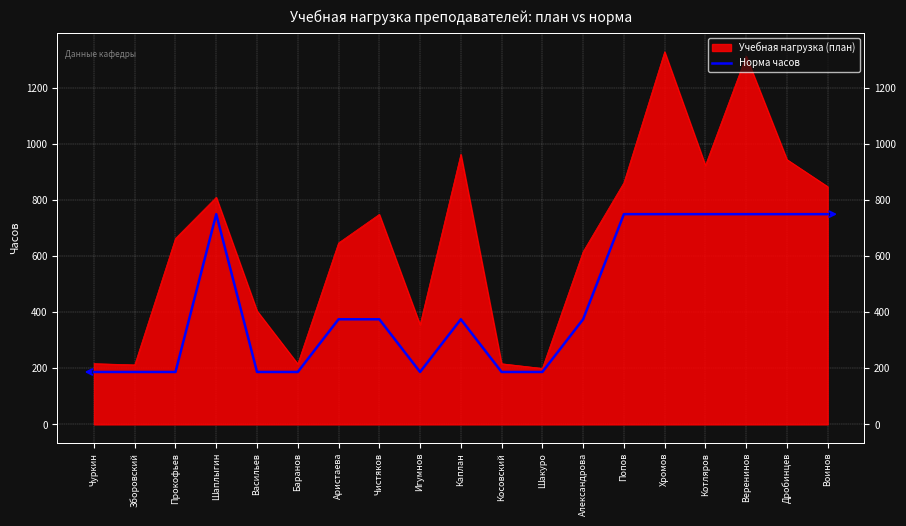

The chart shows a value of 750 at Дробинцев. True or false?

True